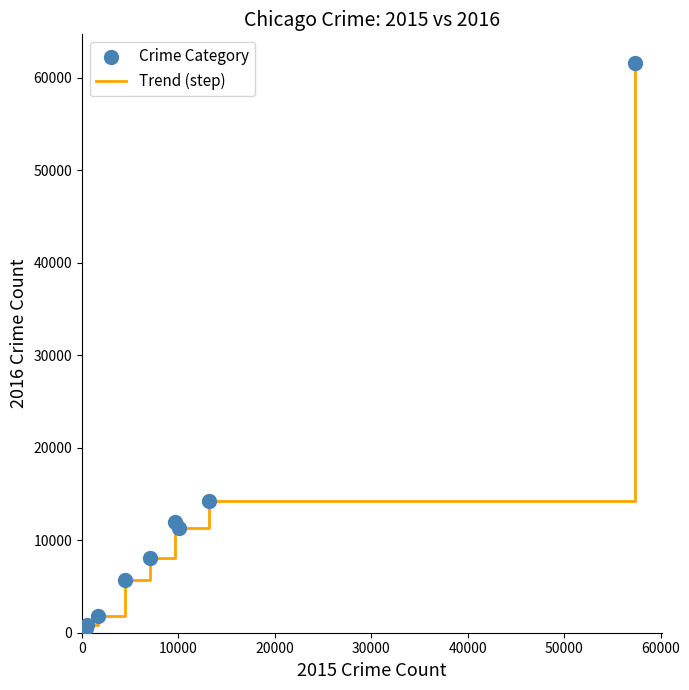

What is the greatest value displayed?

61623